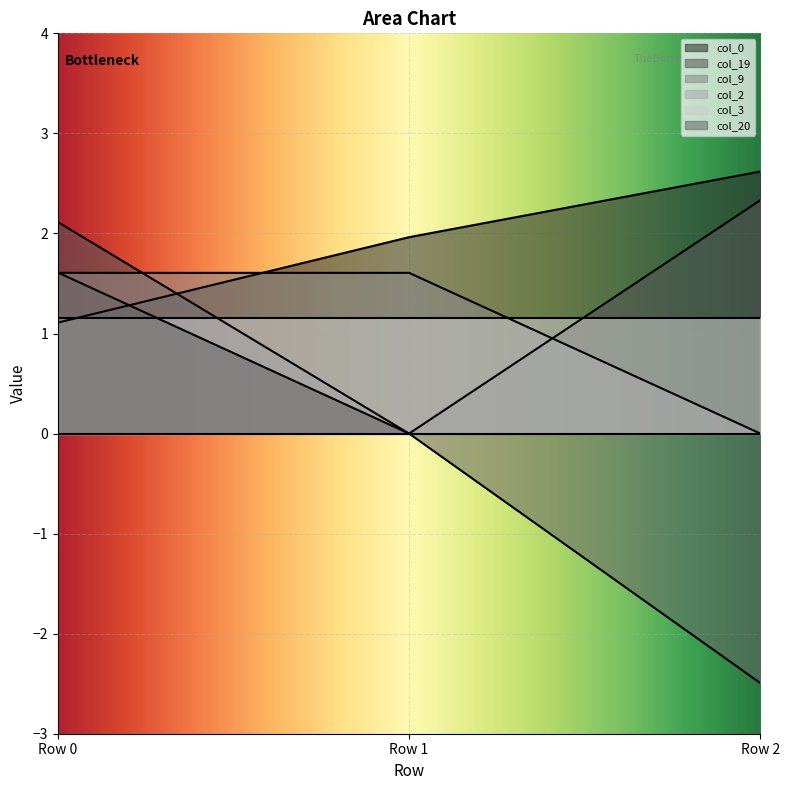

How many distinct data groups are displayed?

6